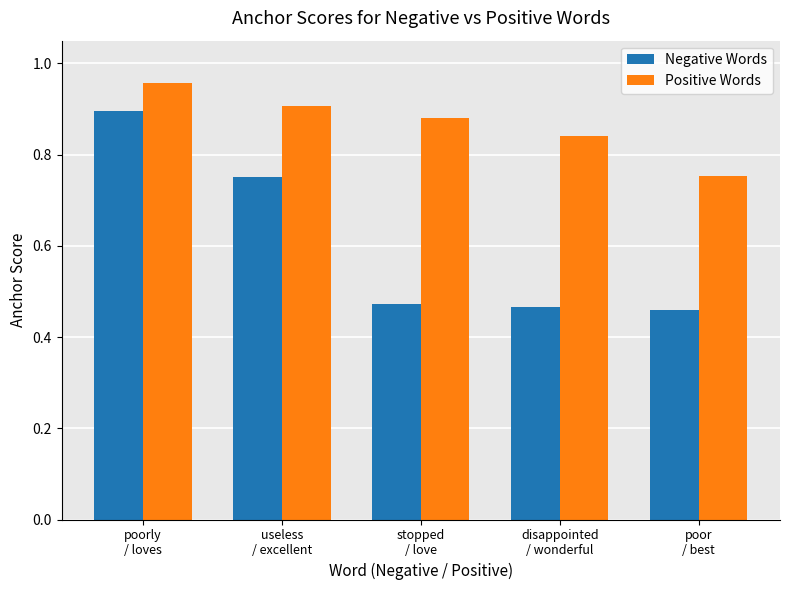

At which label does Positive Words reach its minimum?

poor
/ best